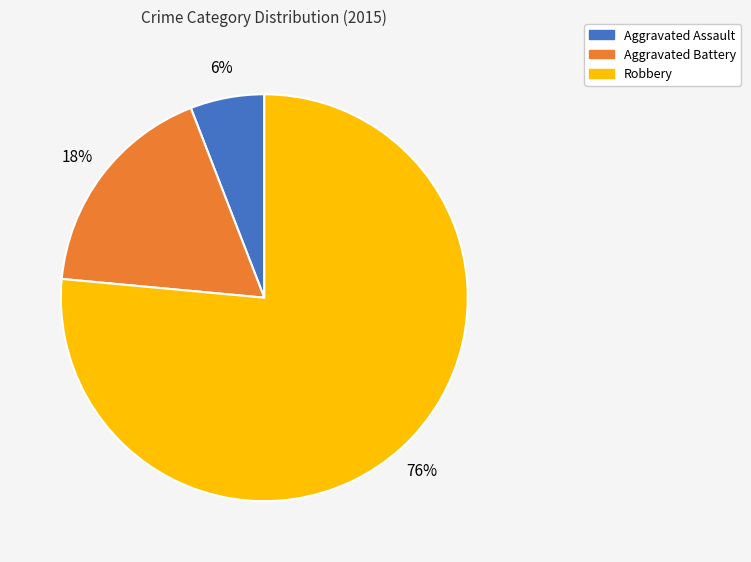

What percentage is the Aggravated Battery slice, to the nearest percent?

18%